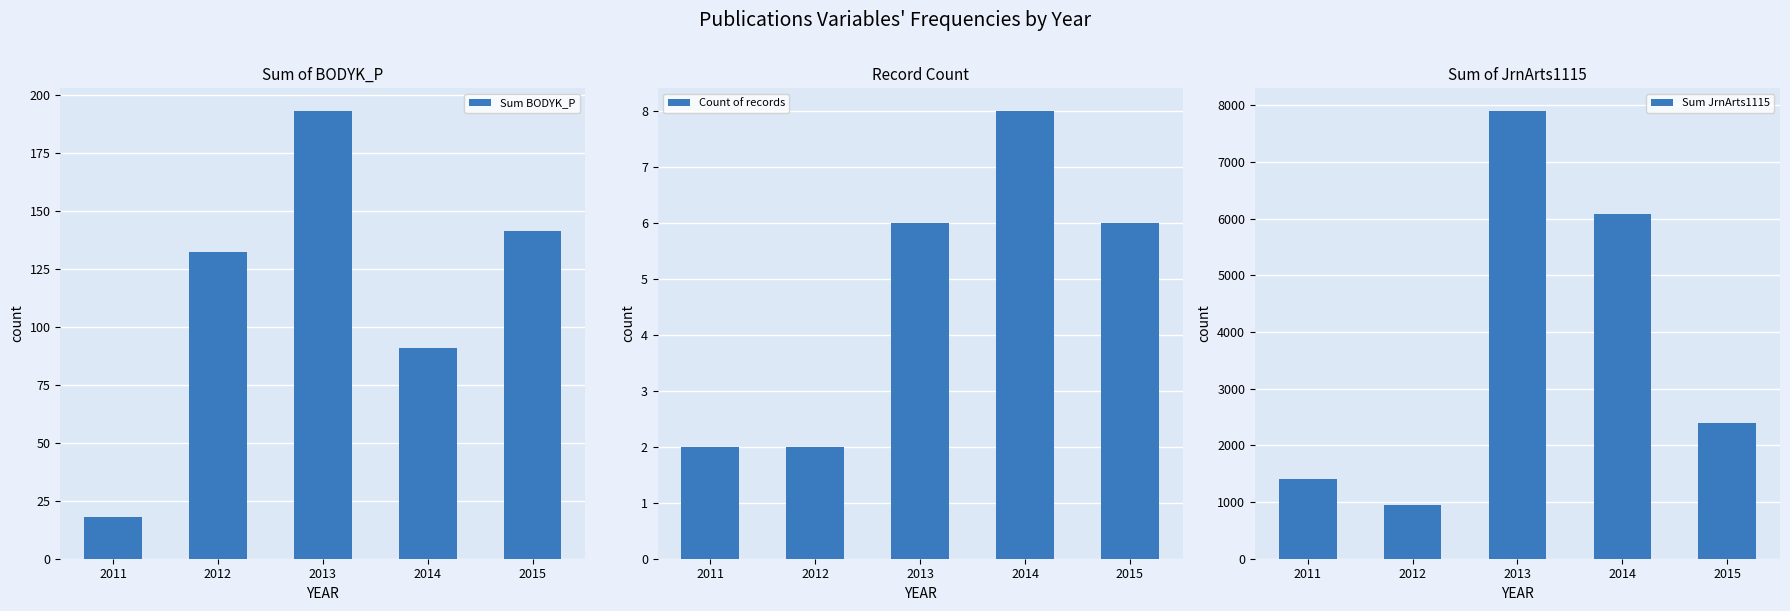

The value of Count of records at 2015 is 6.0. True or false?

True